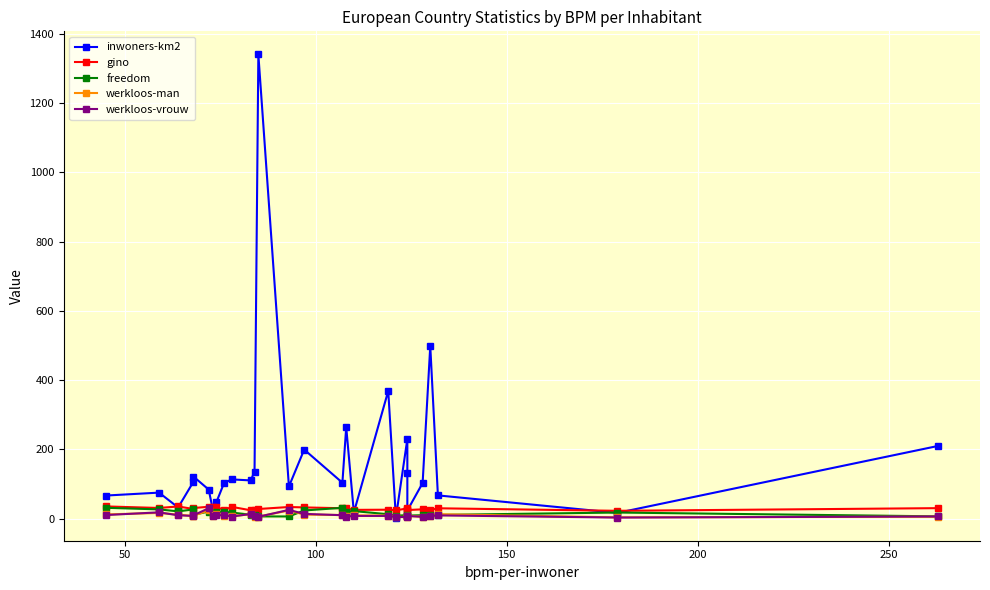

Which series has the largest total across all categories?

inwoners-km2